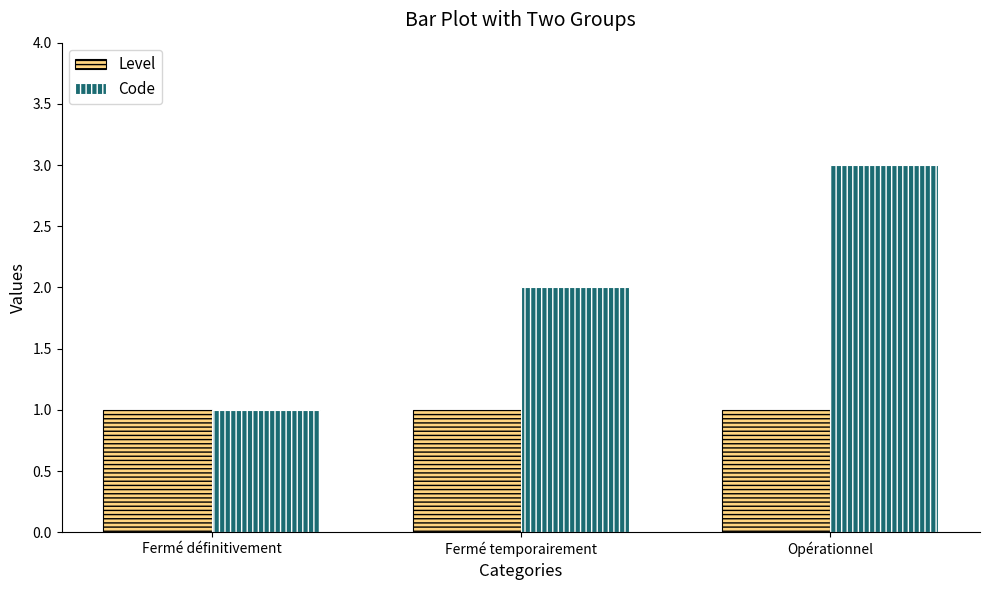

What is the greatest value displayed?

3